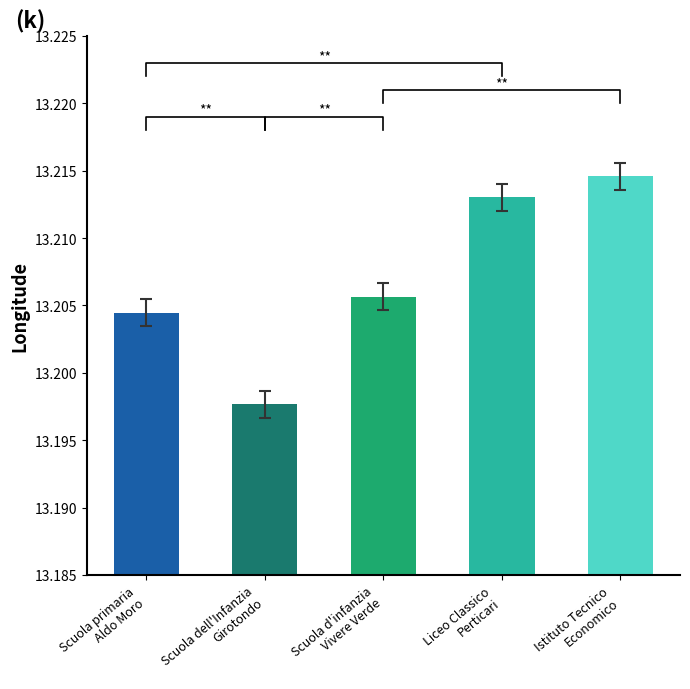

Reading right to left, transcribe all the data shown in this chart.

13.2	13.2	13.2	13.2	13.2